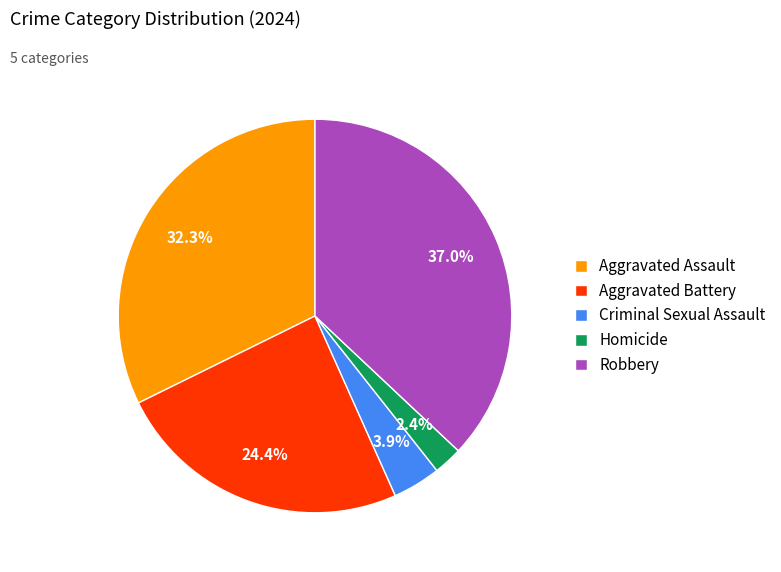

Approximately how many times larger is the value at Robbery compared to Aggravated Assault?

1.1